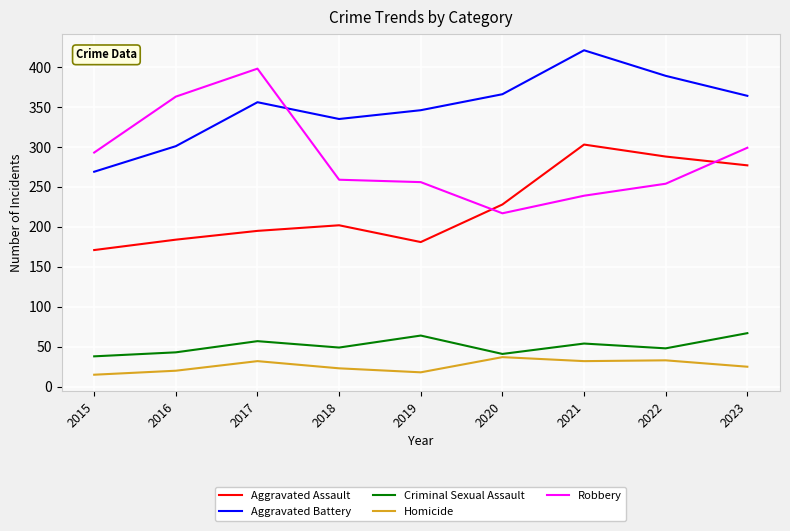

What are all the series names shown in the legend?

Aggravated Assault, Aggravated Battery, Criminal Sexual Assault, Homicide, Robbery